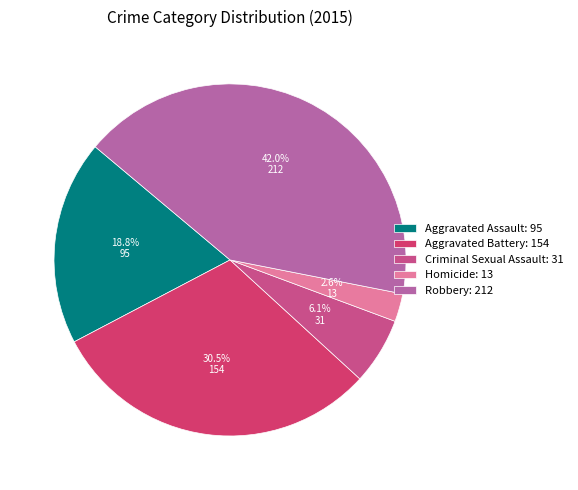

What is the ratio of the value at Aggravated Battery to the value at Homicide?

11.8